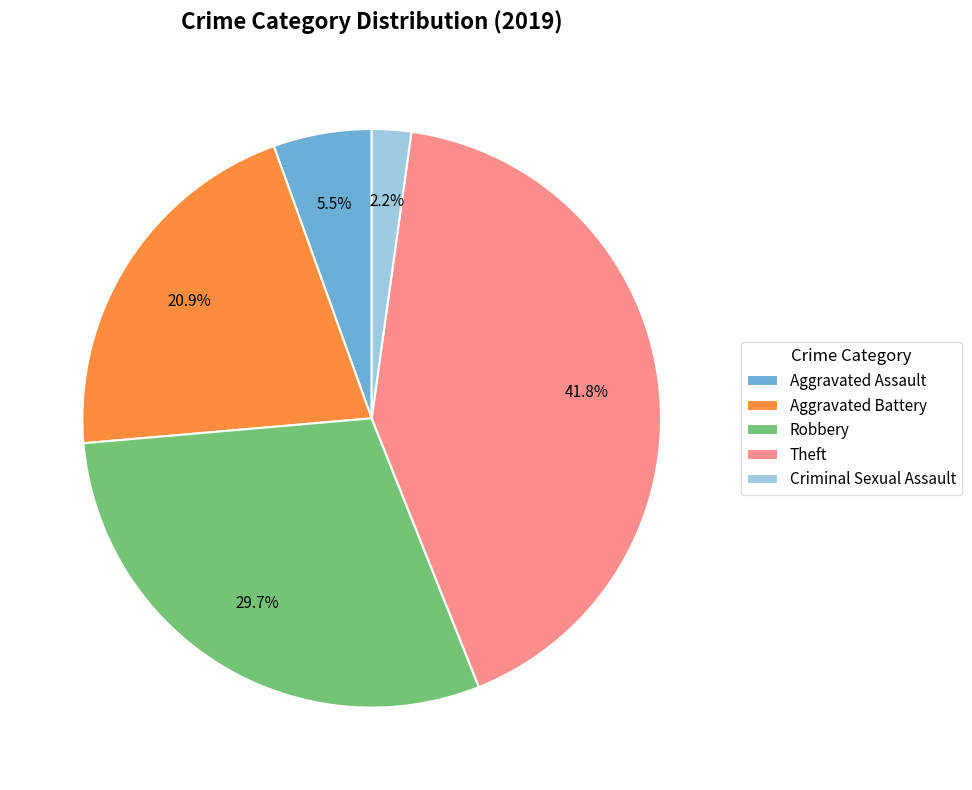

To the nearest percent, what is the average slice percentage?

20%